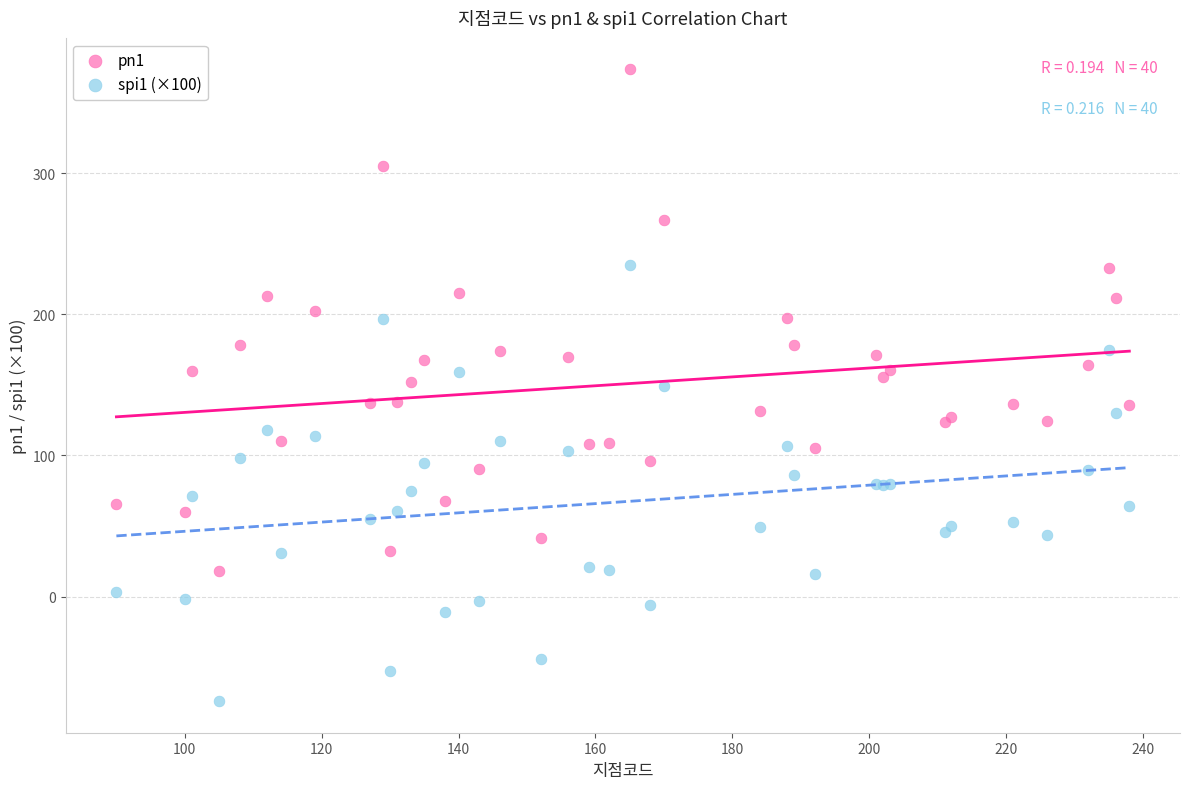

What is the X range (max minus min) for the scatter plot?

148.0